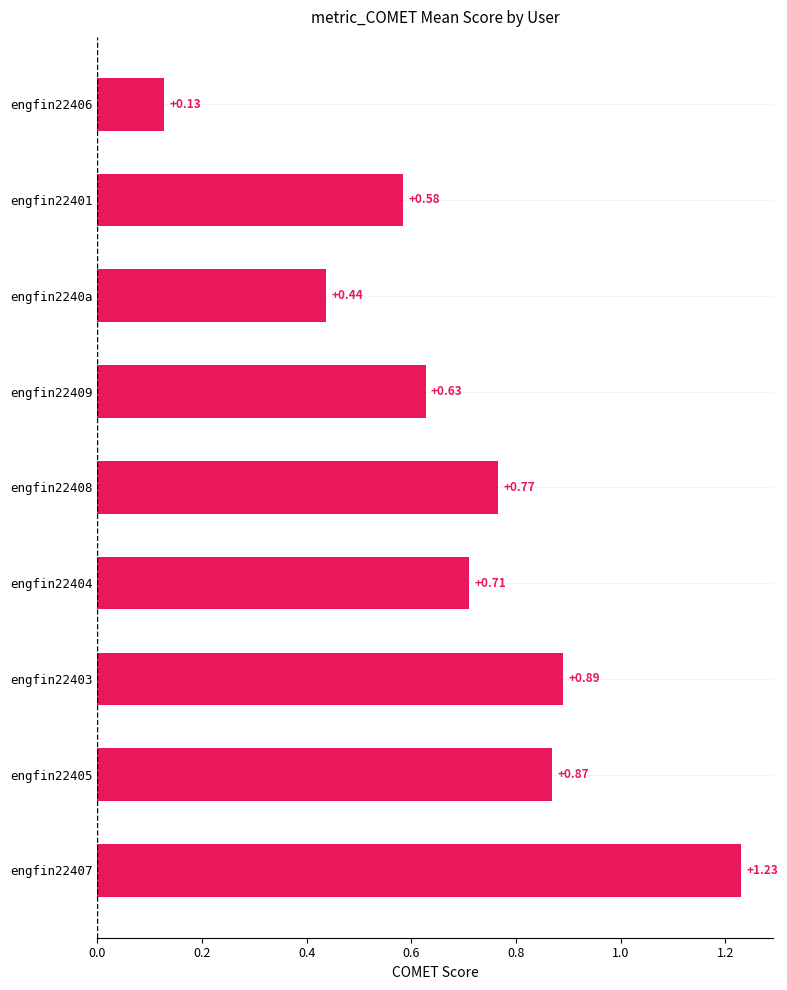

Count the number of categories in the chart.

9